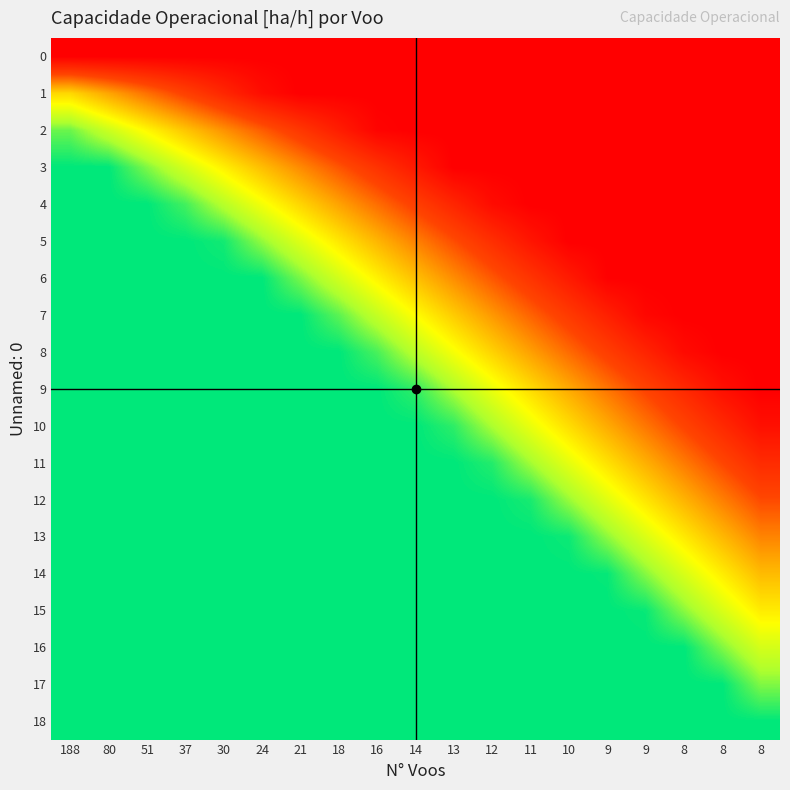

Between 51 and 10, which series saw the biggest shift?

4